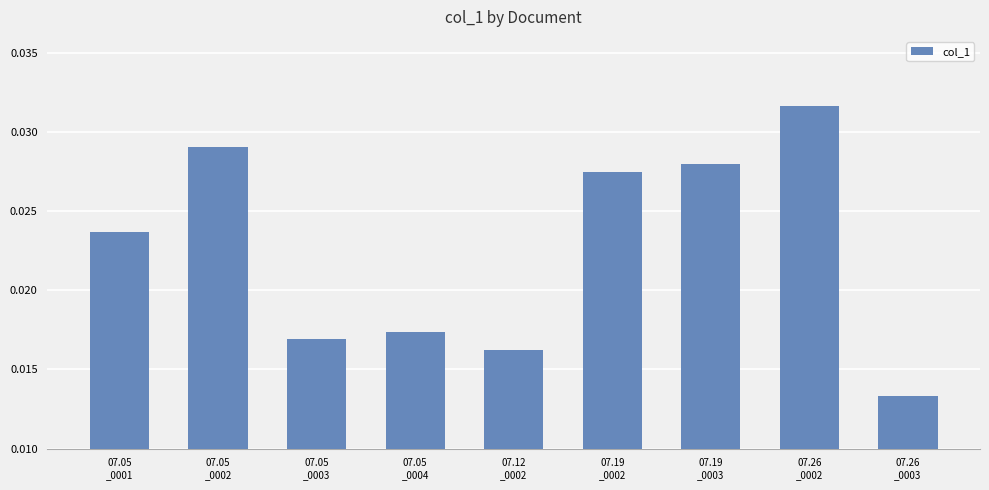

What is the label of the 1st bar from the left?

07.05
_0001